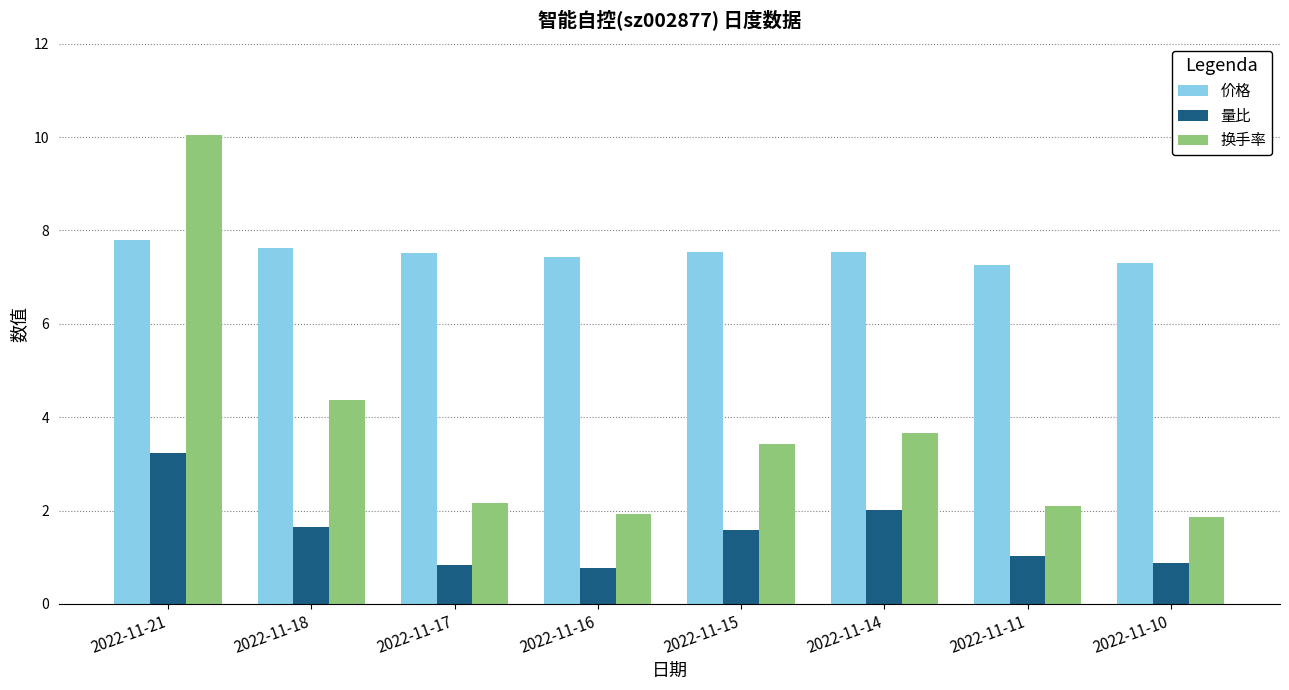

How many bars are there in total?

24